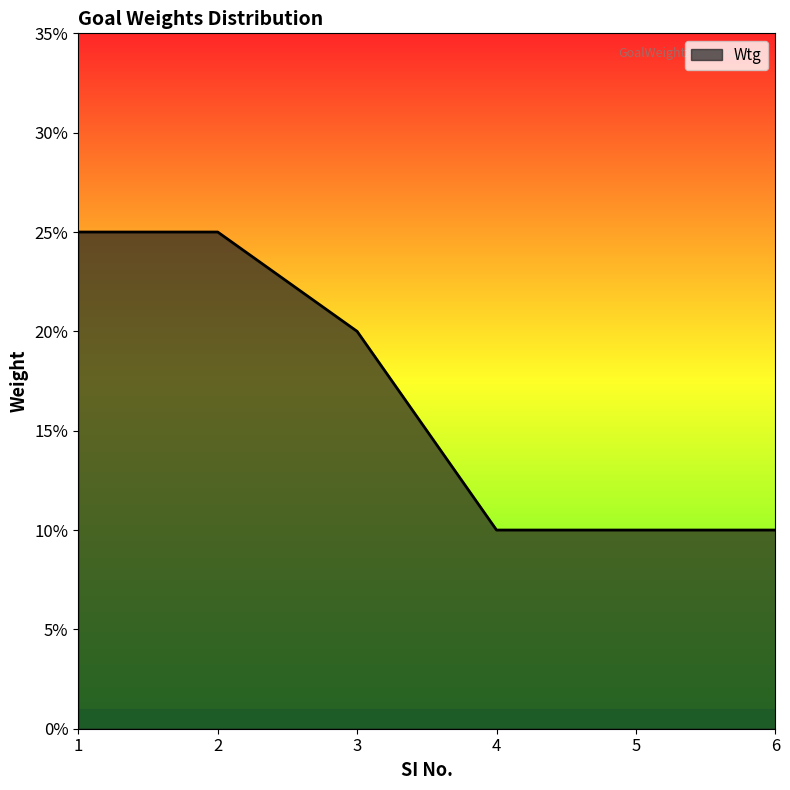

Which label corresponds to the smallest value in the chart?

4